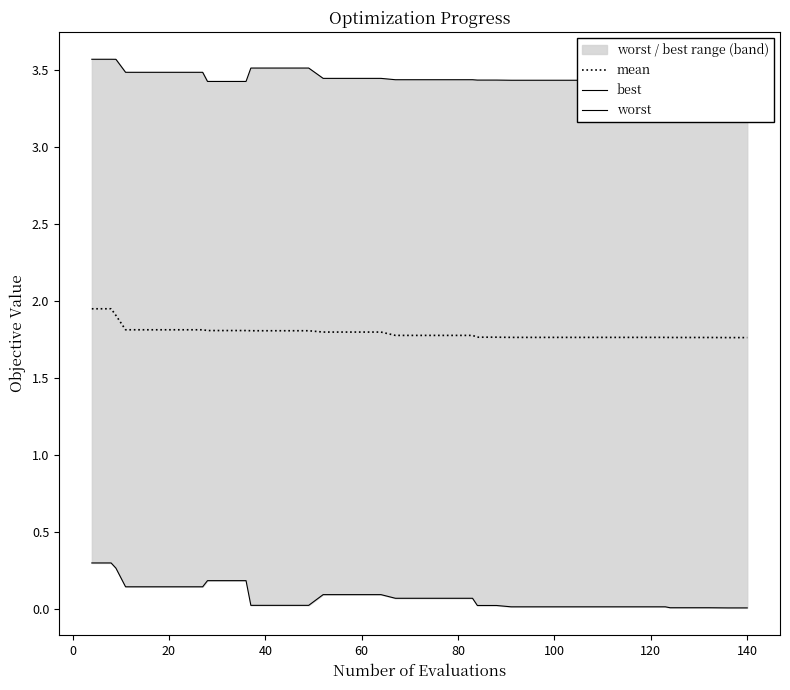

Is this an area chart (filled region under the line)?

No